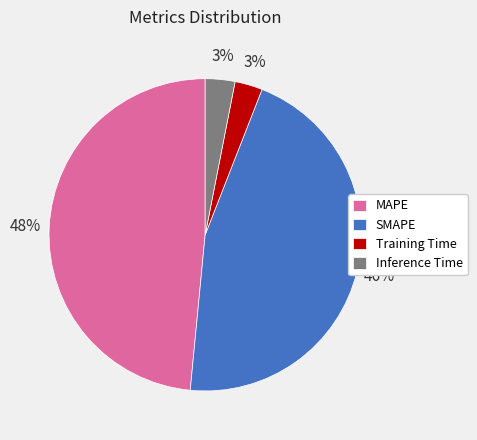

What is the largest slice in the pie chart?

MAPE